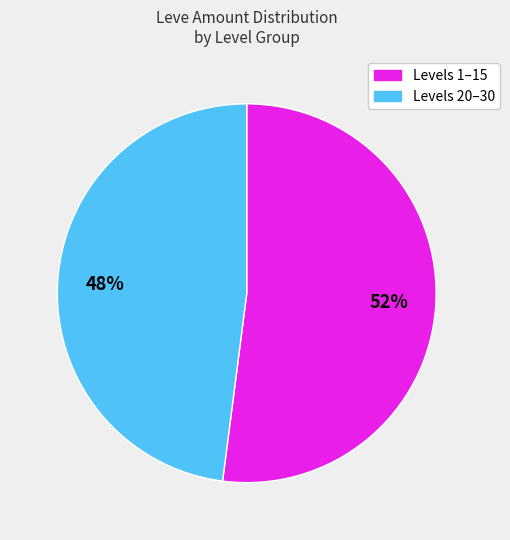

Is there a majority slice in this chart?

Yes